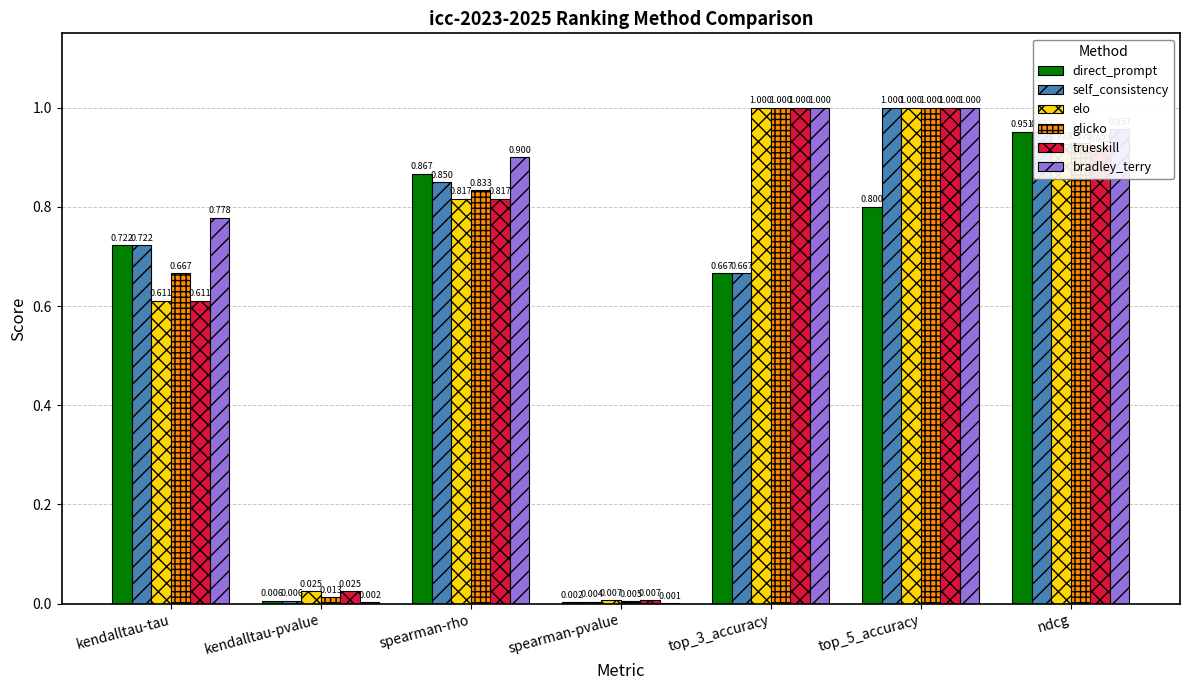

At which label is trueskill closest to 0?

spearman-pvalue